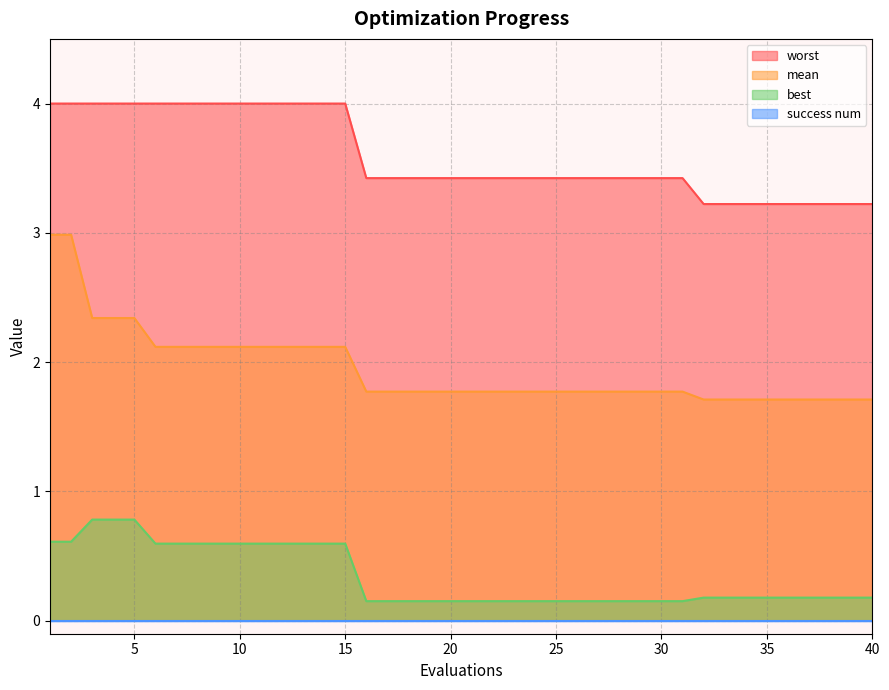

Which category has the lowest value across all series?

16